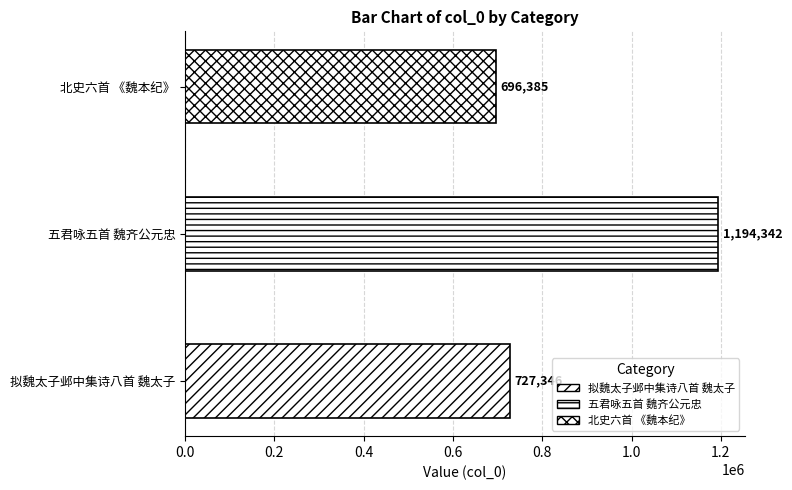

What is the difference between the maximum and minimum values?

497957